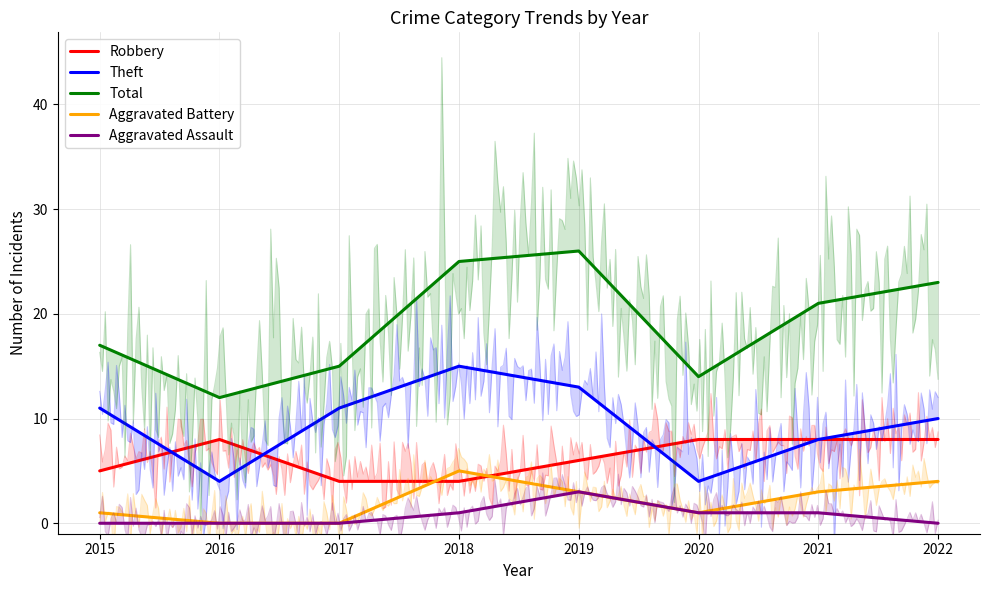

True or false: Theft has a value of 2 at 2016.

False